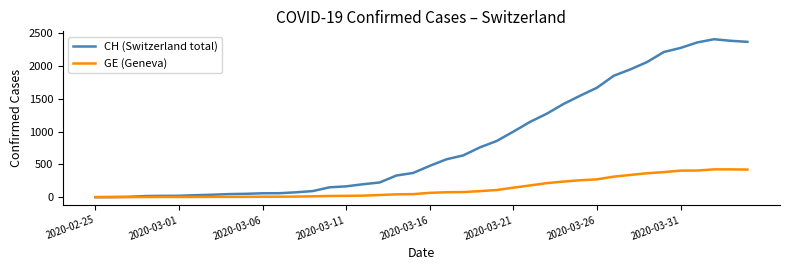

List the series in order of their peak value, lowest first.

GE (Geneva), CH (Switzerland total)